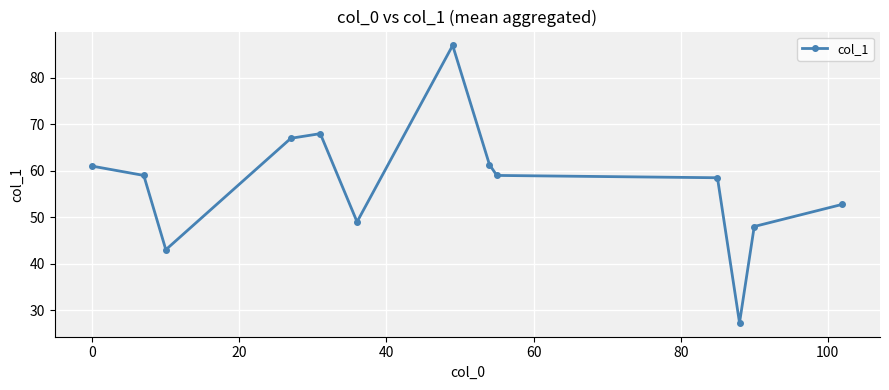

What is the greatest value displayed?

87.0